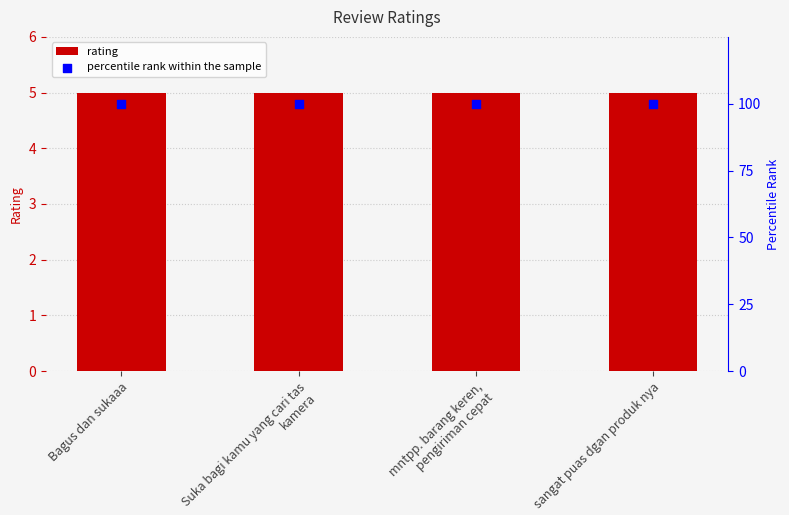

Which series has the largest Y range (max minus min)?

rating